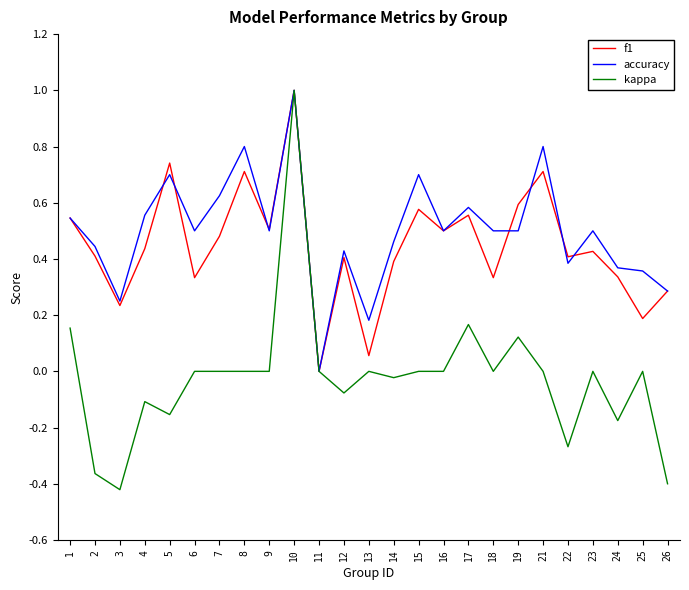

Which series has the widest spread of values?

kappa